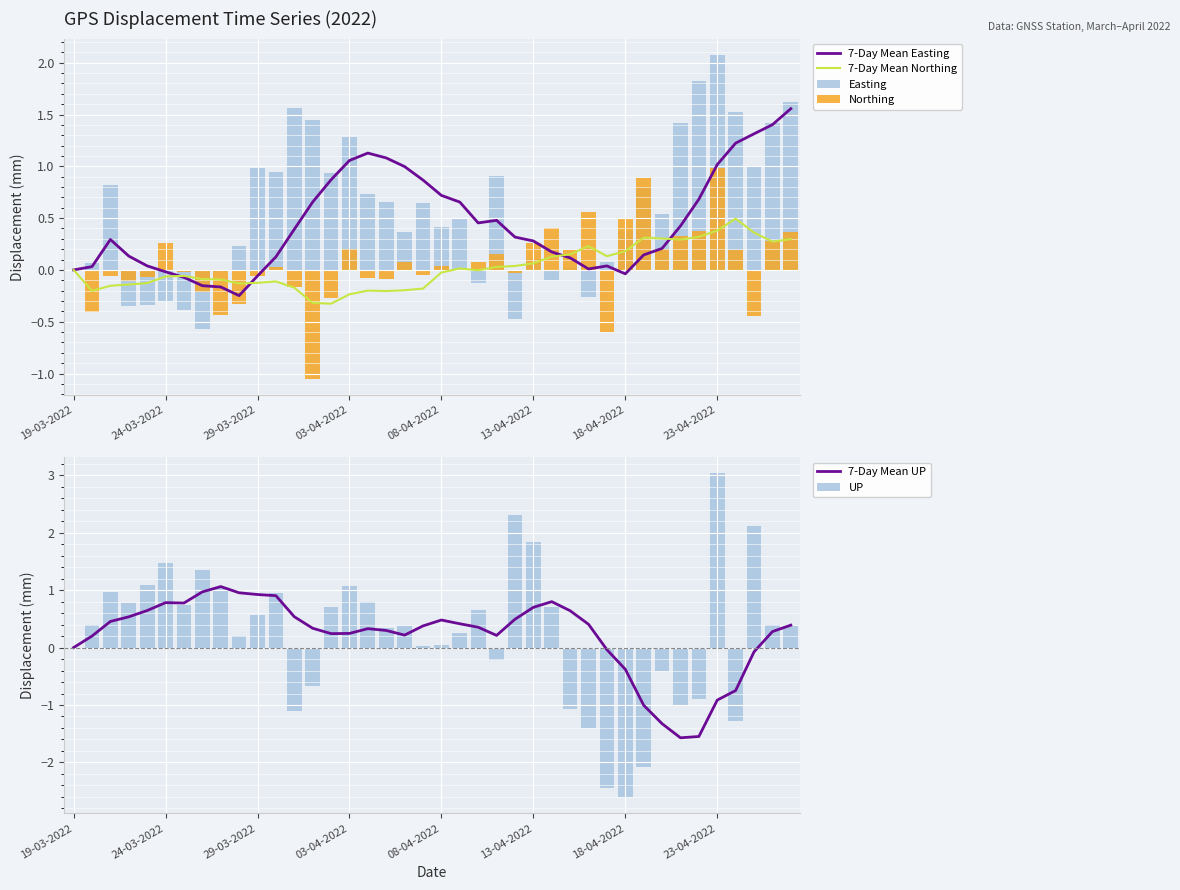

Is it true that 7-Day Mean Northing equals 0.0 at 19-03-2022?

True